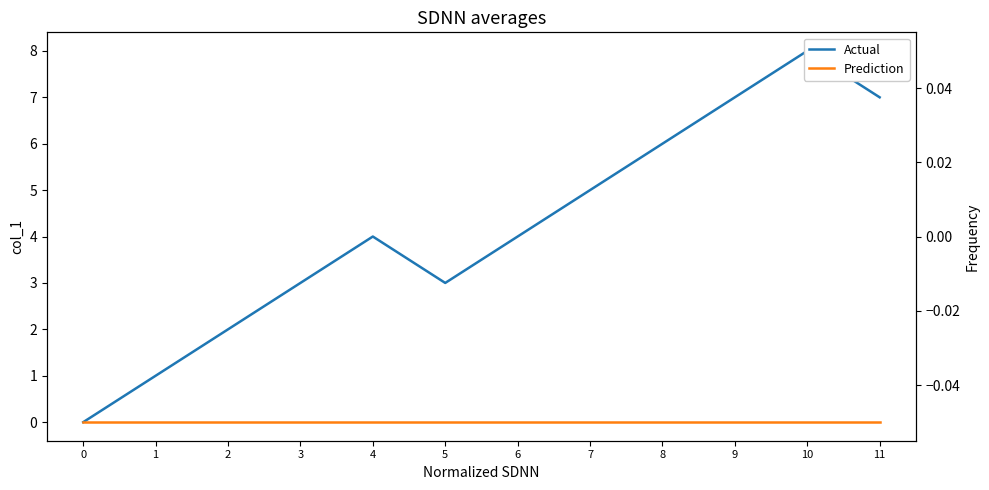

Is the value of Prediction at 9 greater than the value of Actual at 0?

No